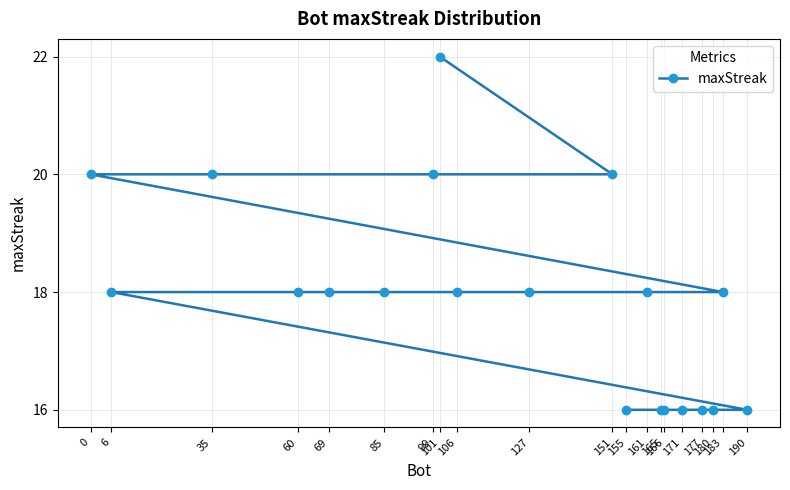

What is the value of the 4th point from the left?

18